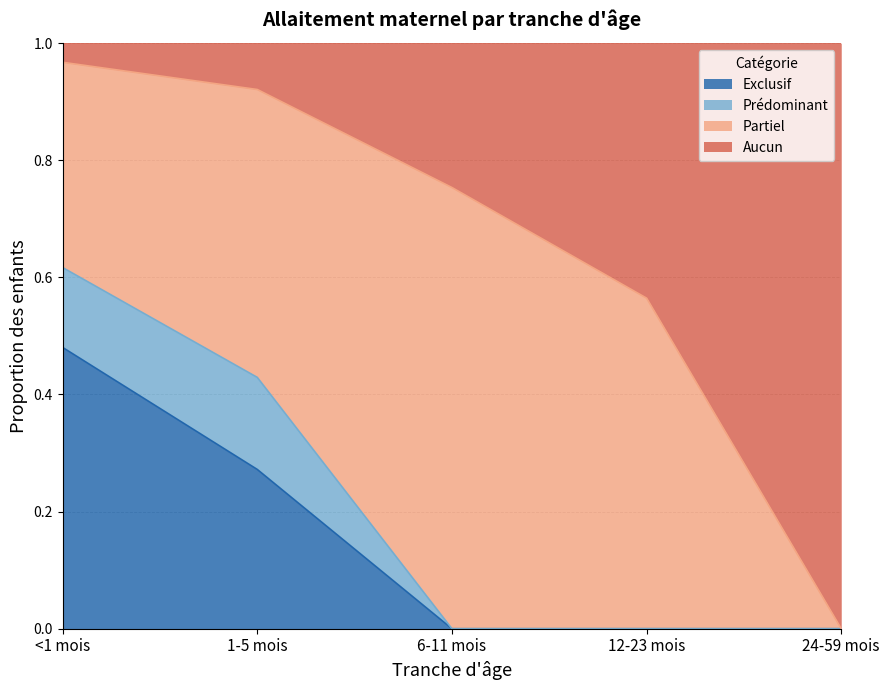

Which series has the widest spread of values?

Aucun